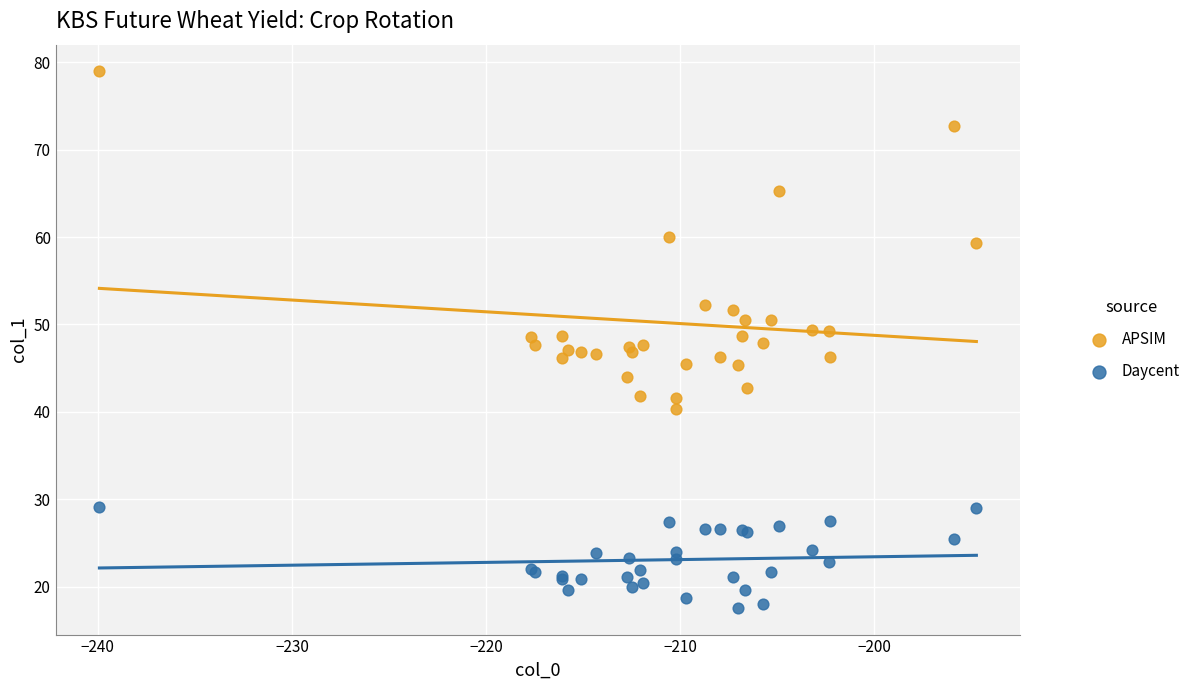

What is the X range (max minus min) for the scatter plot?

45.2